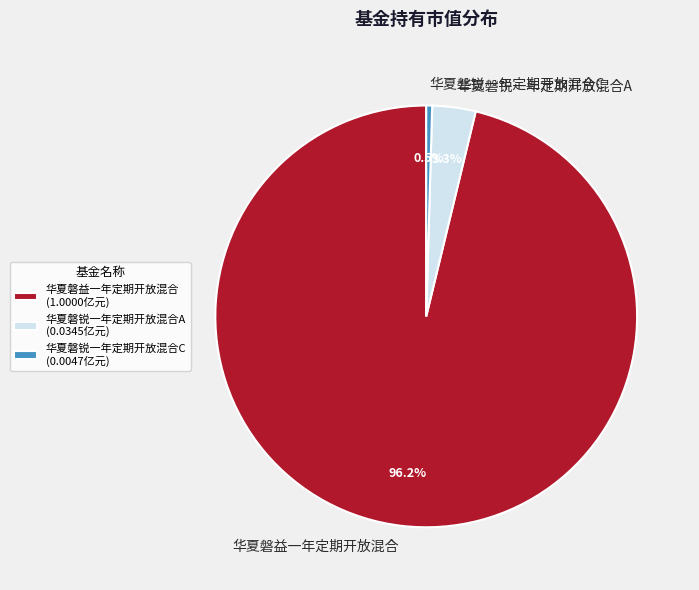

Does any single category account for the majority?

Yes